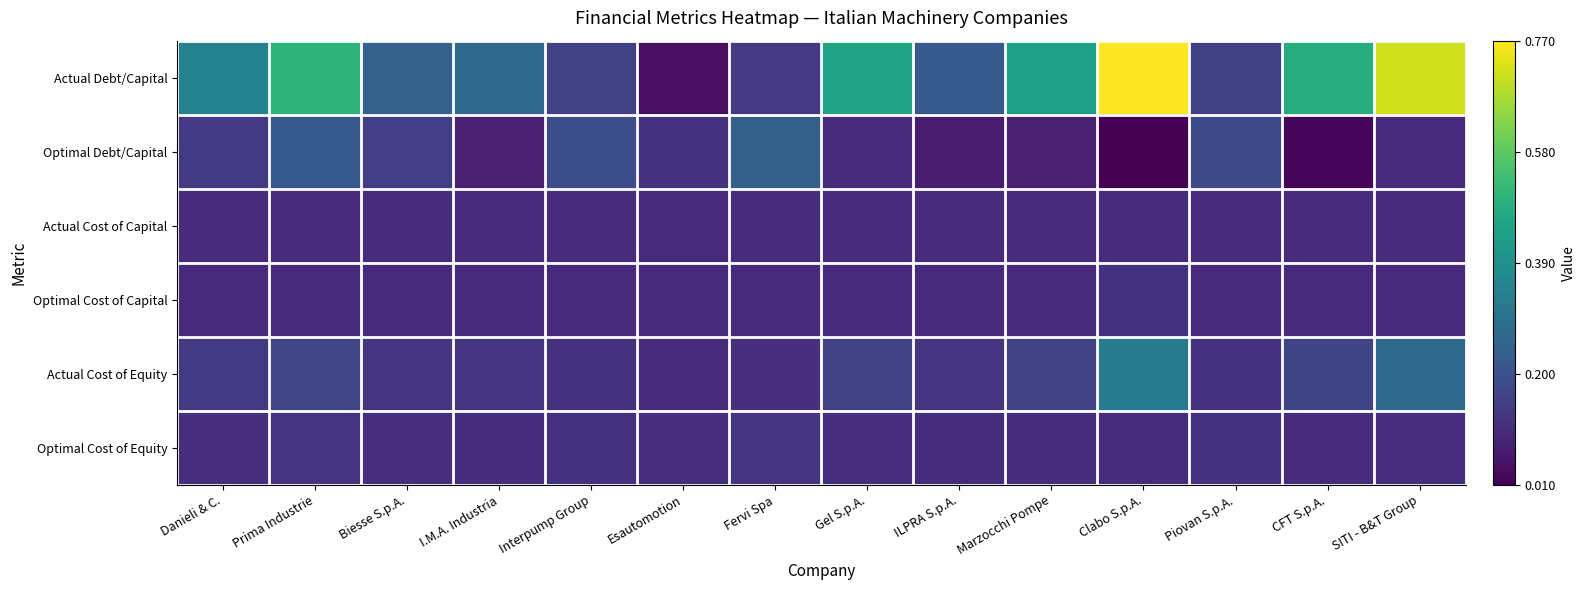

Rank the series at Esautomotion from highest to lowest value.

Optimal Debt/Capital, Optimal Cost of Equity, Actual Cost of Equity, Actual Cost of Capital, Optimal Cost of Capital, Actual Debt/Capital